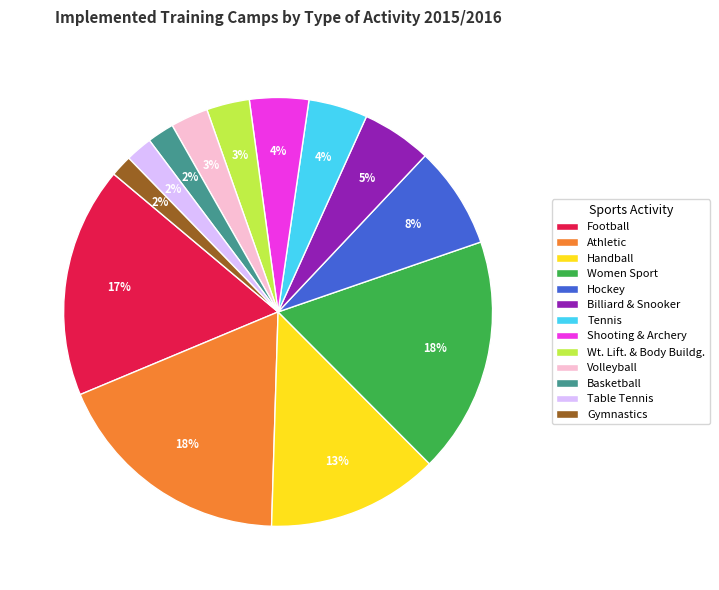

To the nearest percent, what percentage of the pie is Hockey?

8%